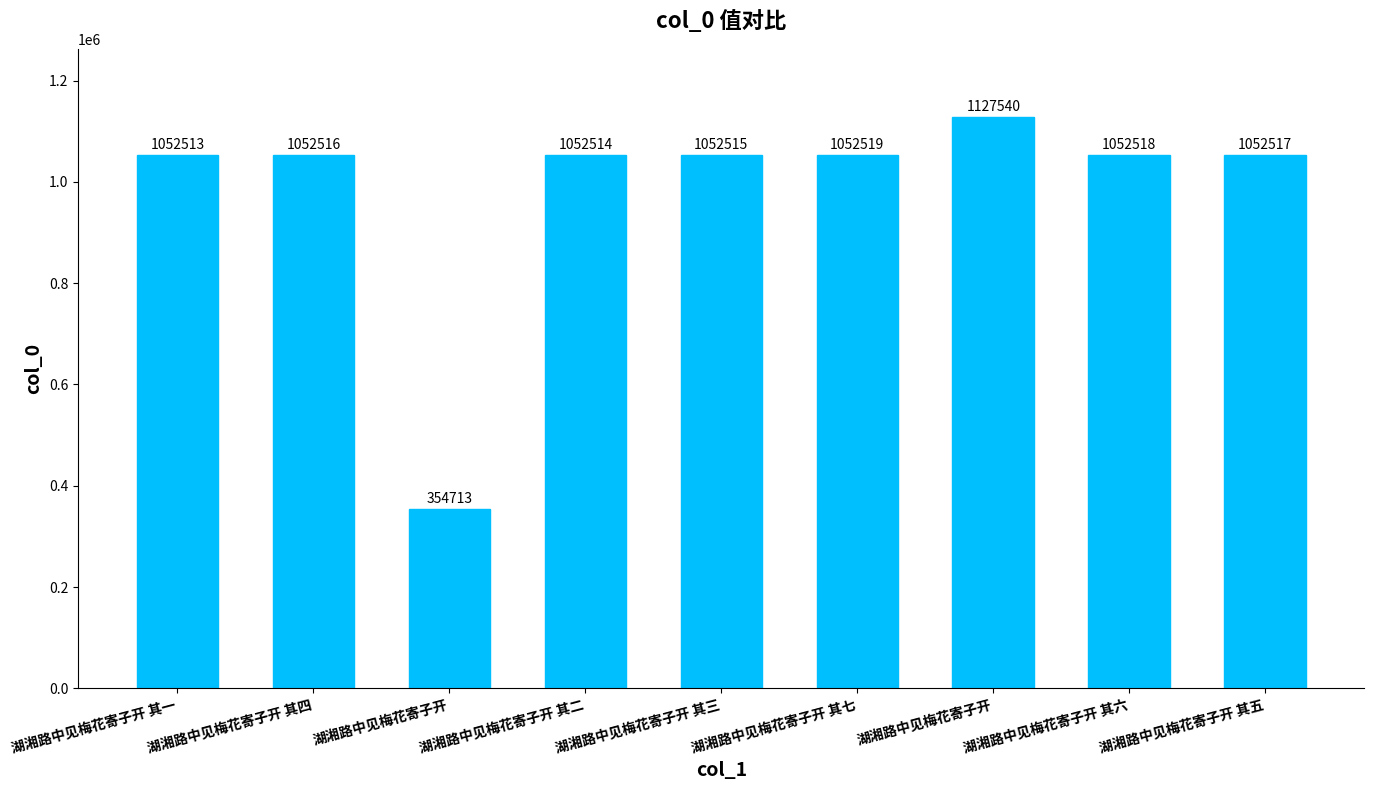

Where is the data nearest to the value 741126?

湖湘路中见梅花寄子开 其一